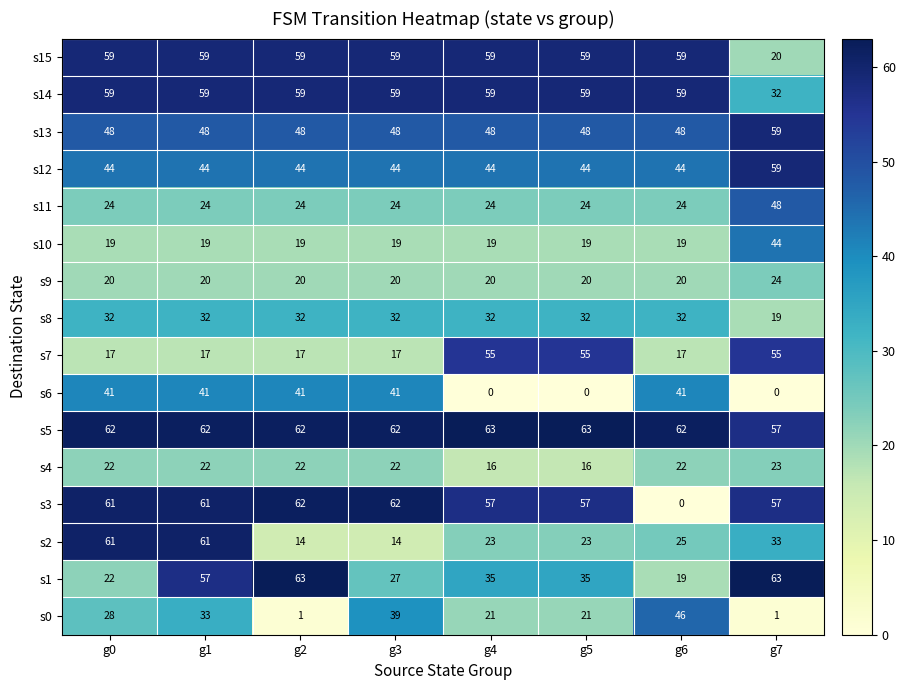

What is the average value of the s2 series?

32